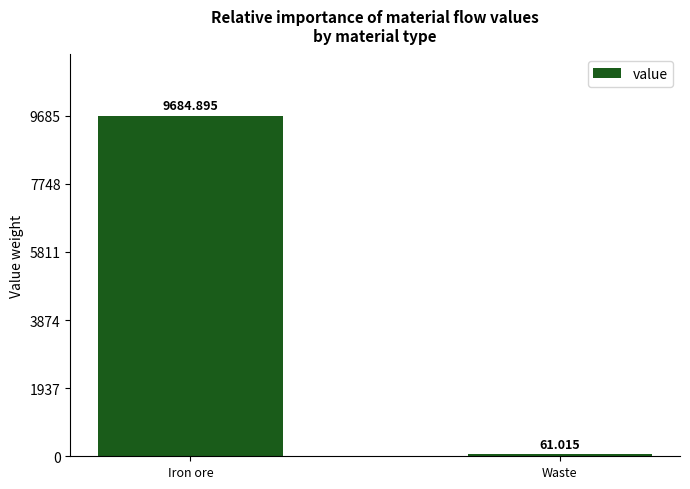

At which label does the data first exceed 9684?

Iron ore